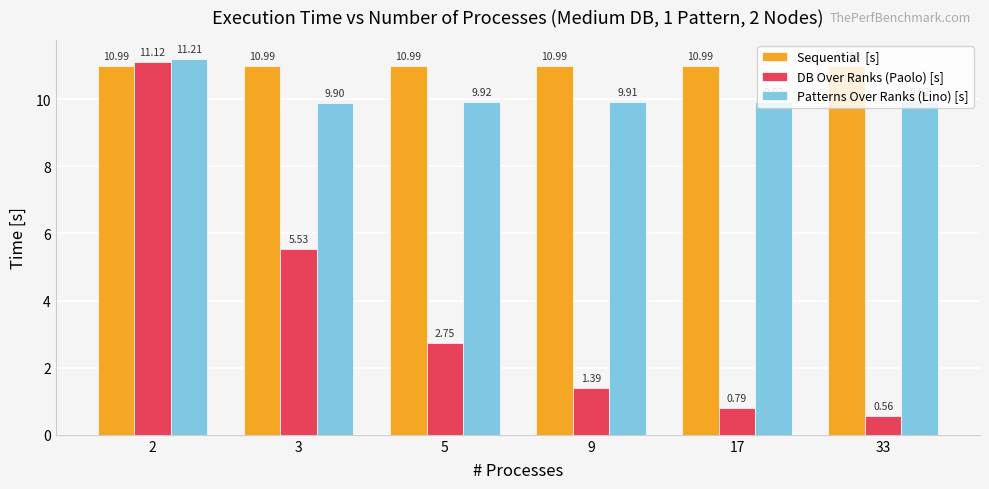

What is the total value across all series at 3?

26.4